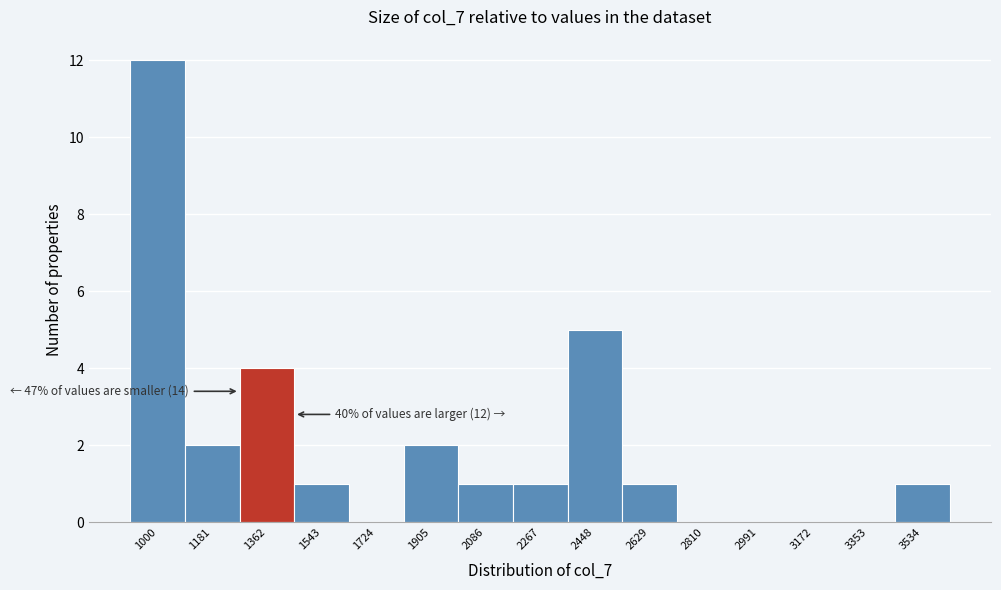

Reading left to right, extract all data points from this chart.

1000=12	1181=2	1362=4	1543=1	1724=0	1905=2	2086=1	2267=1	2448=5	2629=1	2810=0	2991=0	3172=0	3353=0	3534=1